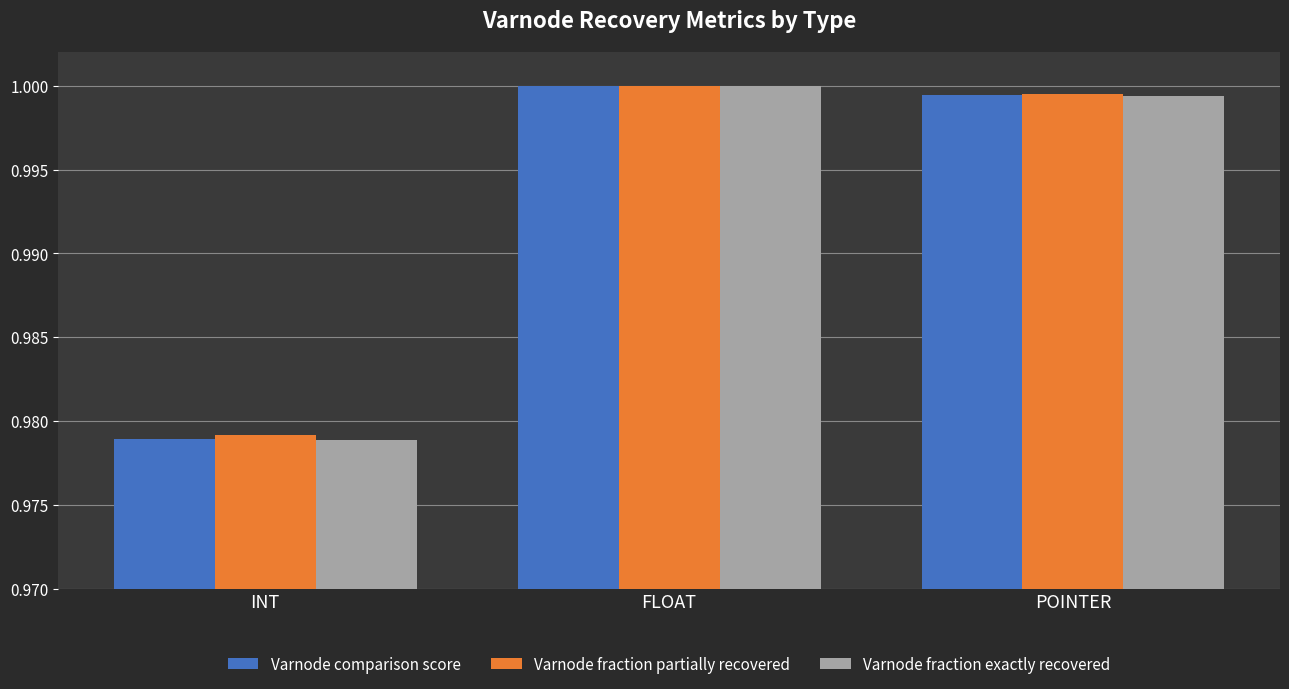

Is it true that Varnode comparison score equals 0.5 at INT?

False